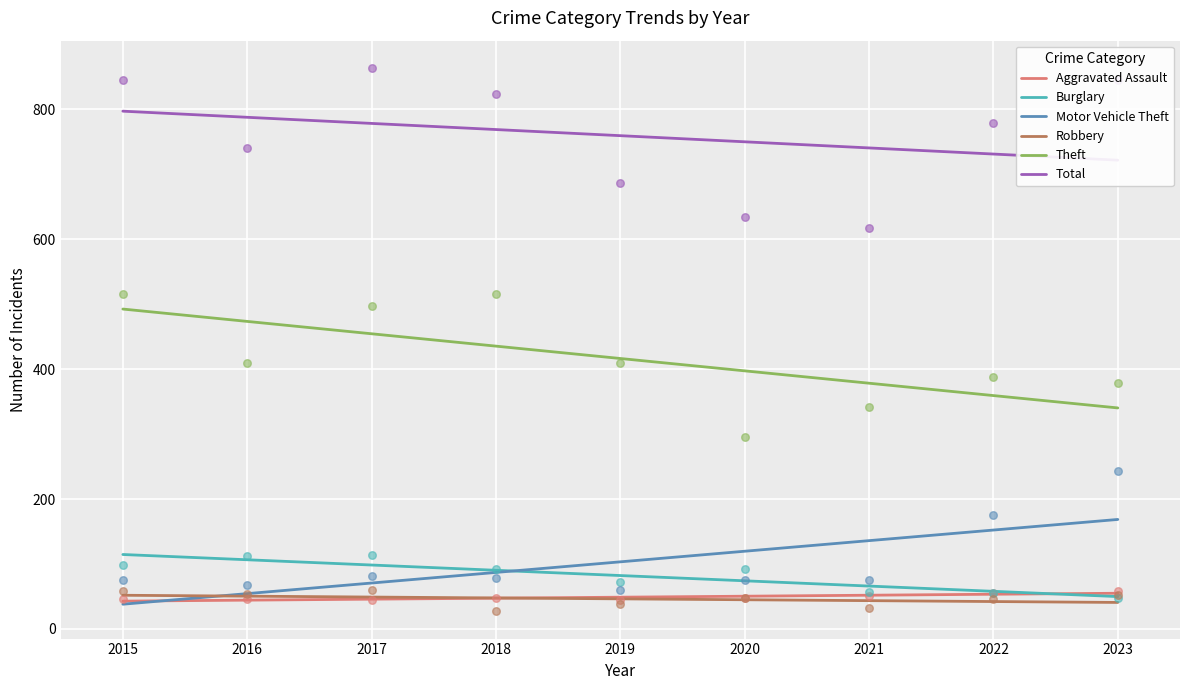

Which series has the largest total across all categories?

Total